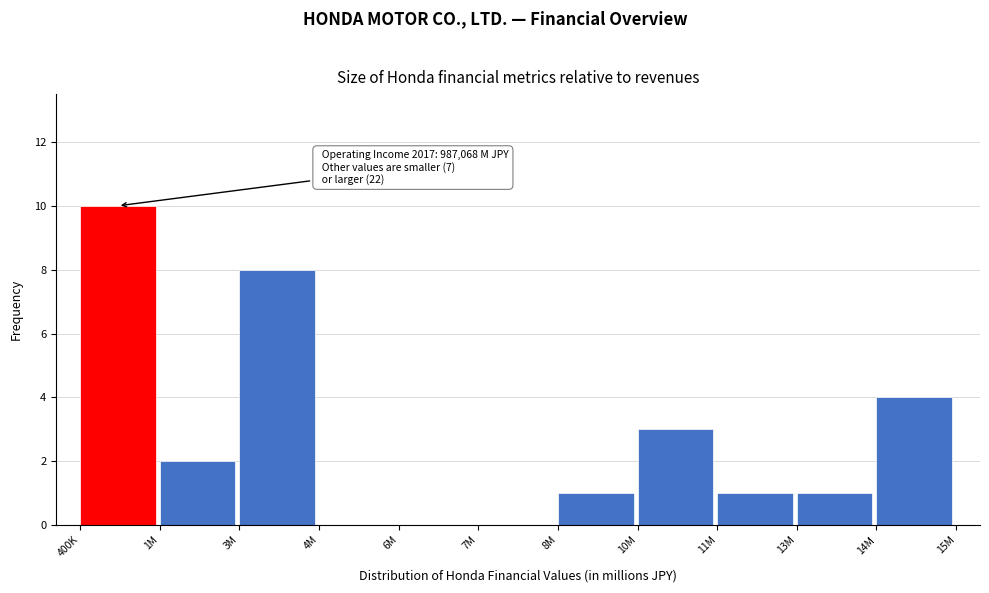

Reading left to right, extract all data points from this chart.

400K=10	1M=2	3M=8	4M=0	6M=0	7M=0	8M=1	10M=3	11M=1	13M=1	14M=4